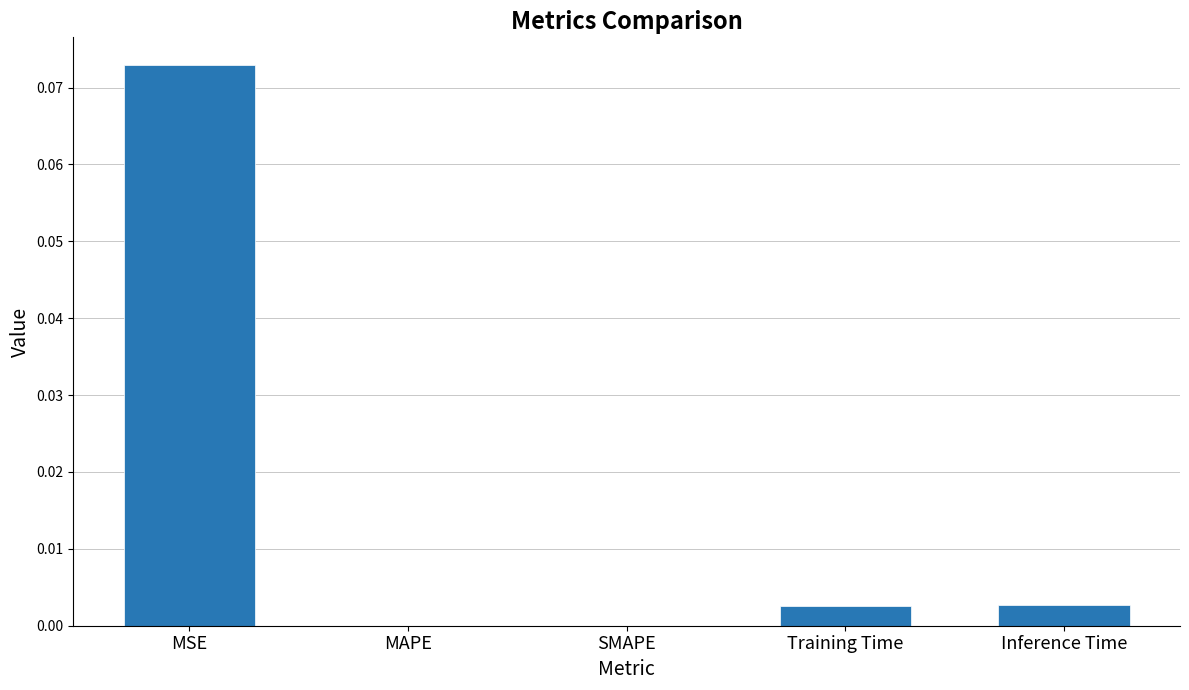

What is the change in value from MSE to MAPE?

-0.1